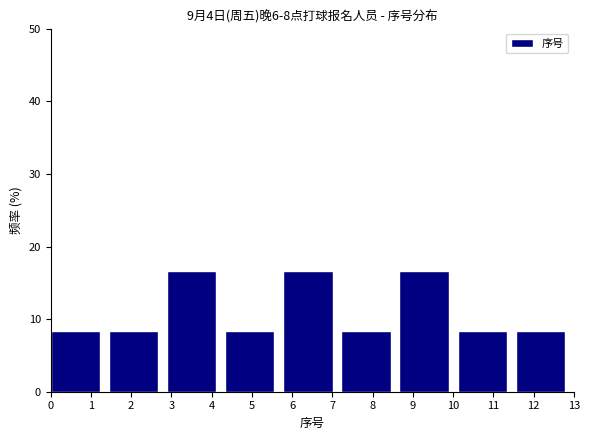

Reading left to right, transcribe this chart: for each bar, give the range it covers on the x-axis and its height. Neither the bar edges nor the heights are printed on the chart, so give them approximately, as read against the axes.

0.0 to 1.4: 8
1.4 to 2.9: 8
2.9 to 4.3: 17
4.3 to 5.8: 8
5.8 to 7.2: 17
7.2 to 8.7: 8
8.7 to 10.1: 17
10.1 to 11.6: 8
11.6 to 13.0: 8